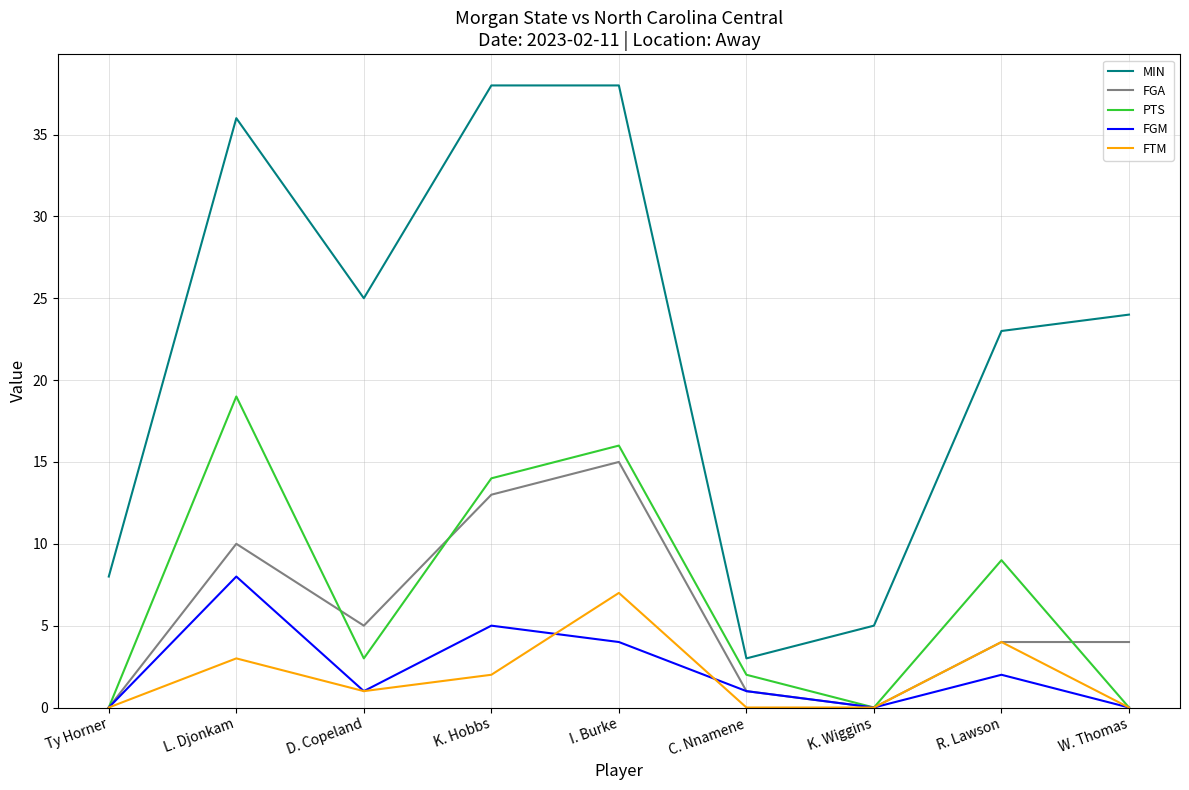

Reading left to right, extract all data points from this chart.

MIN: 8	36	25	38	38	3	5	23	24
FGA: 0	10	5	13	15	1	0	4	4
PTS: 0	19	3	14	16	2	0	9	0
FGM: 0	8	1	5	4	1	0	2	0
FTM: 0	3	1	2	7	0	0	4	0